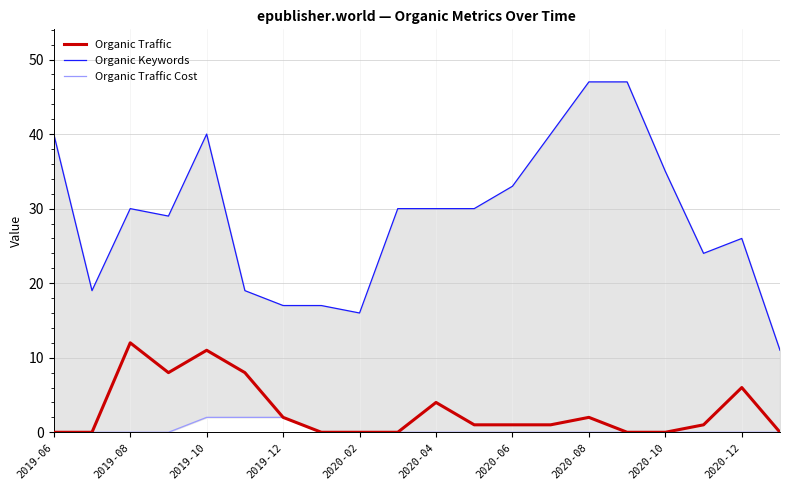

Is it true that Organic Traffic equals 2 at 2020-08?

True